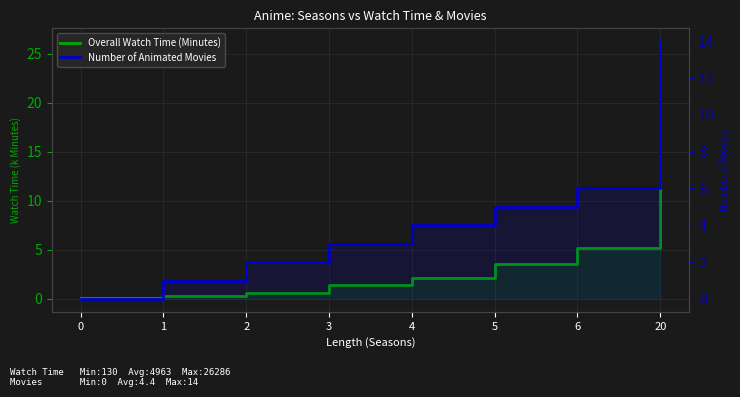

The value of Overall Watch Time (Minutes) at 3 is 1.4. True or false?

True